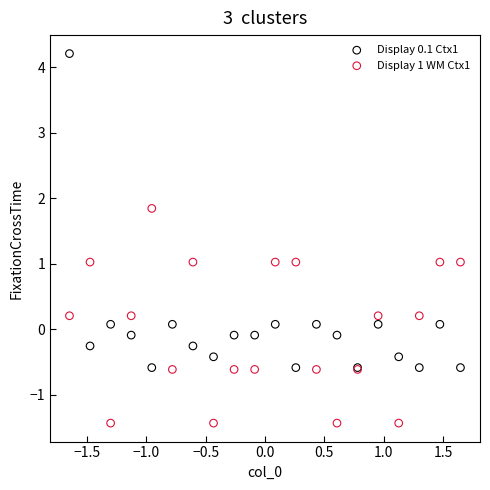

Which series contains the highest Y value?

Display 0.1 Ctx1